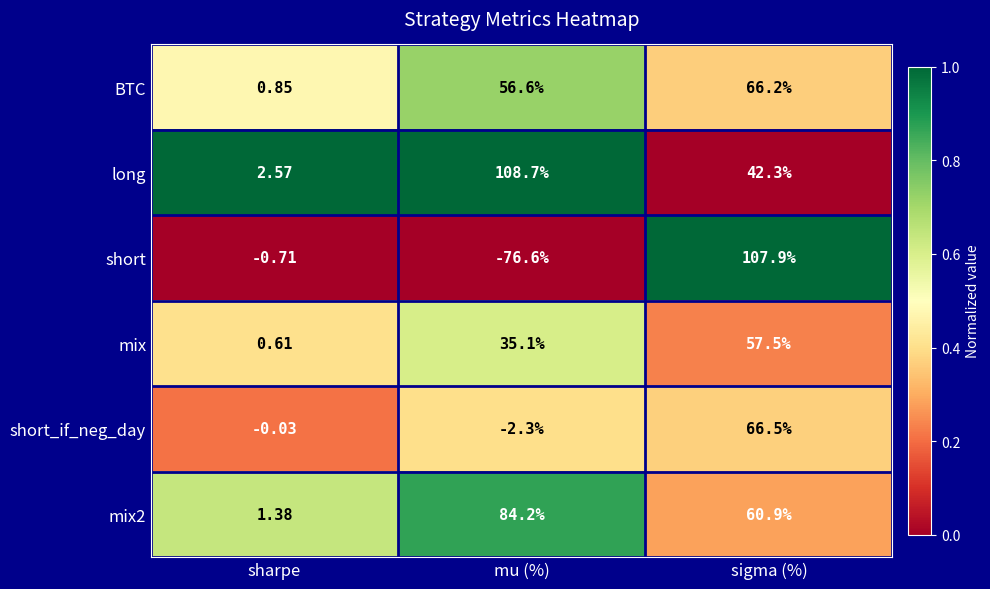

Which series has the largest total across all categories?

long